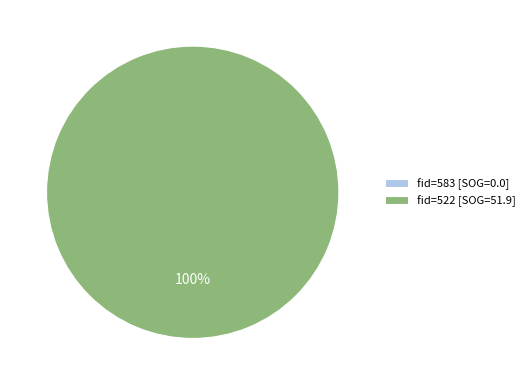

Which has a higher value, 522 or 583?

522